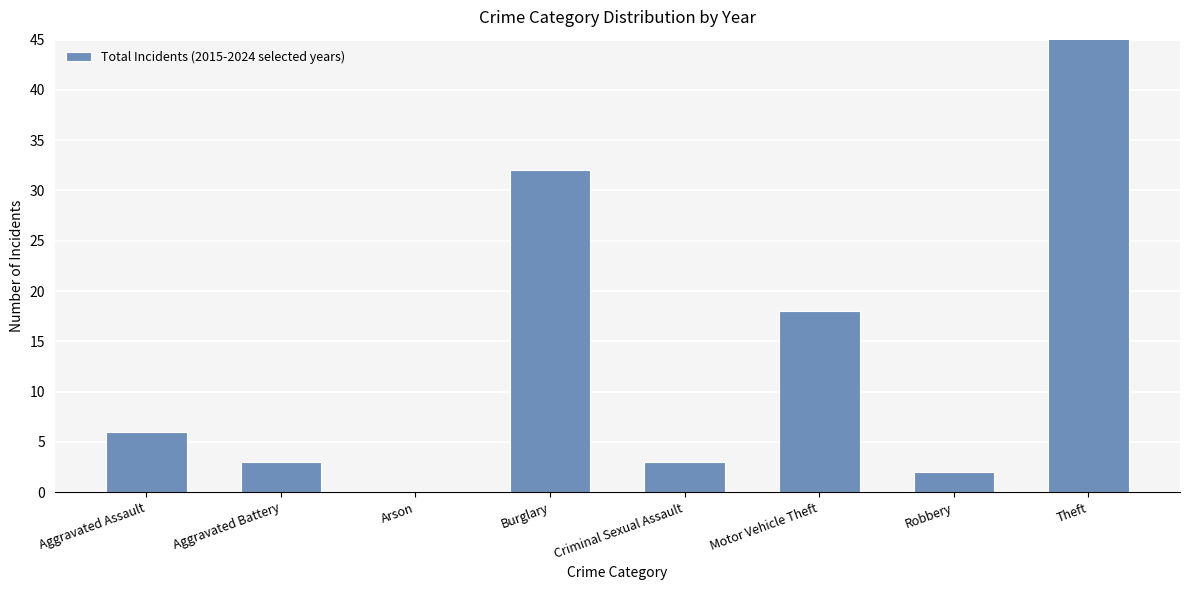

Rank the categories by value from lowest to highest.

Arson, Robbery, Aggravated Battery, Criminal Sexual Assault, Aggravated Assault, Motor Vehicle Theft, Burglary, Theft